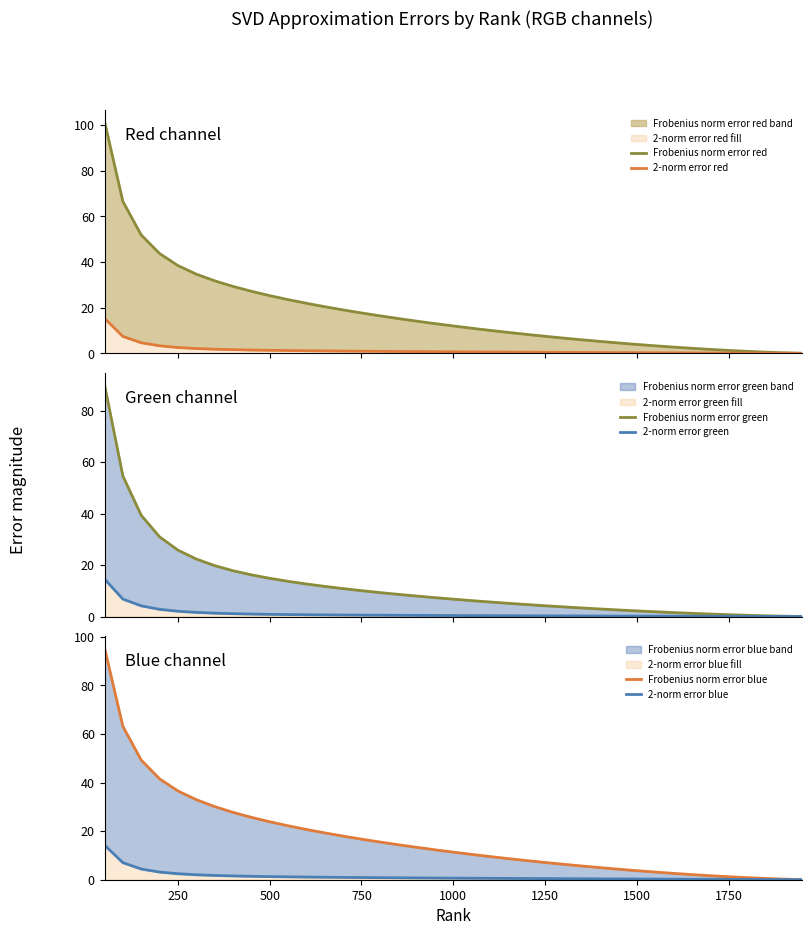

True or false: Frobenius norm error green and Frobenius norm error blue intersect in this chart.

False